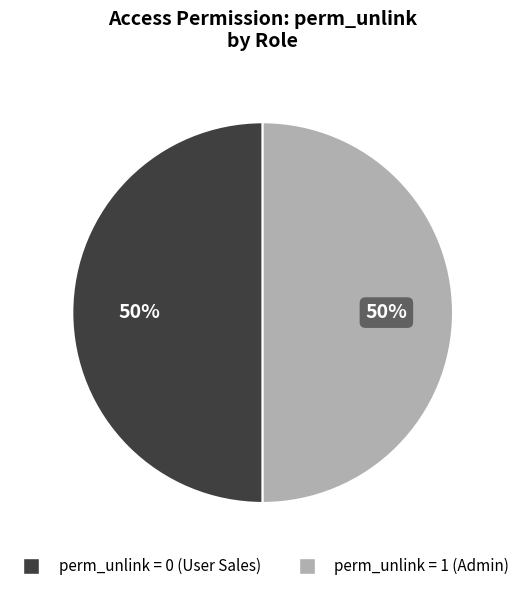

How many slices are in this pie chart?

2